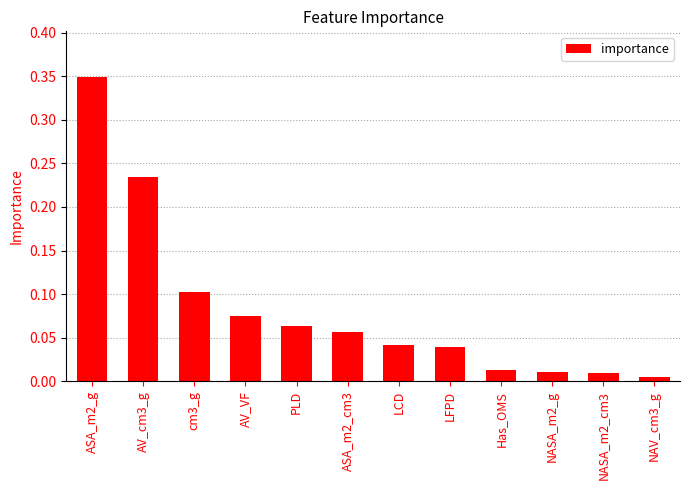

The value at AV_cm3_g is 0.3. True or false?

False